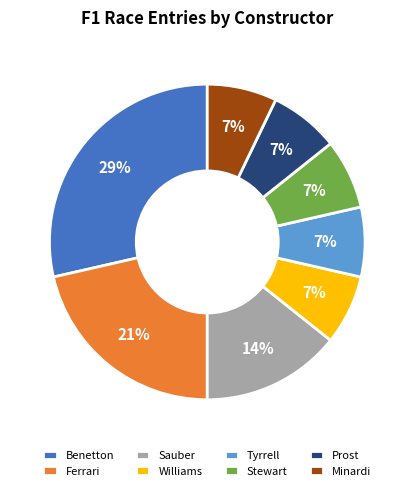

True or false: Ferrari accounts for 30% of the total.

False